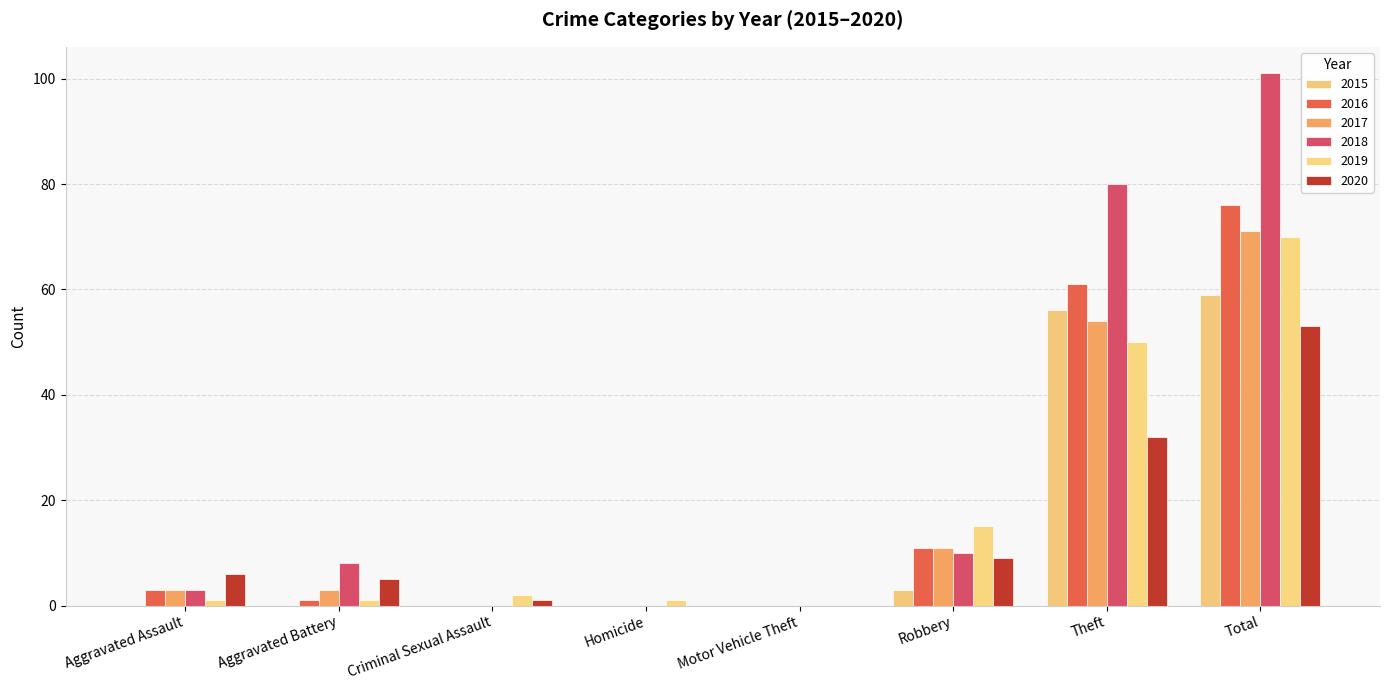

How many series are shown in this chart?

6